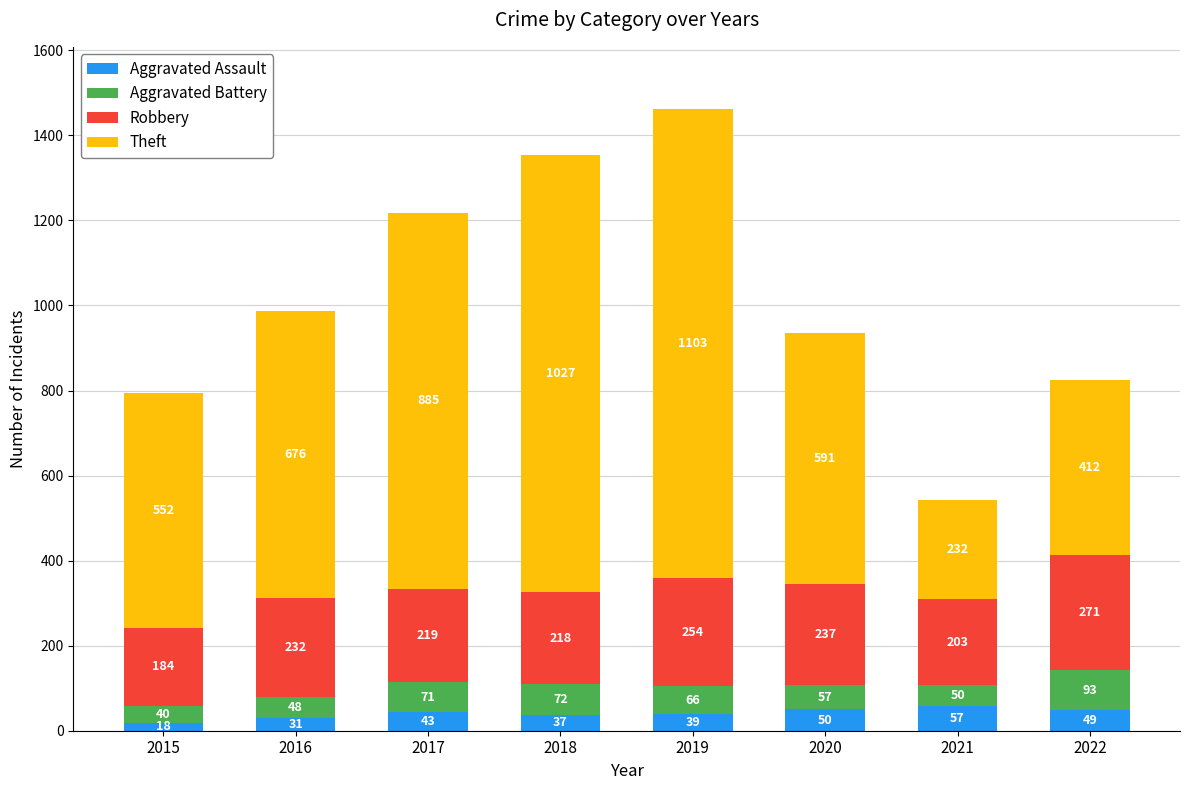

What is the value of the Aggravated Assault bar at the 7th from the left?

57